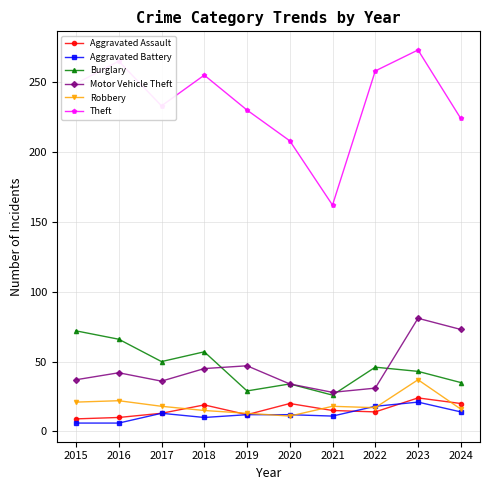

Rank the series by their maximum value, from lowest to highest.

Aggravated Battery, Aggravated Assault, Robbery, Burglary, Motor Vehicle Theft, Theft